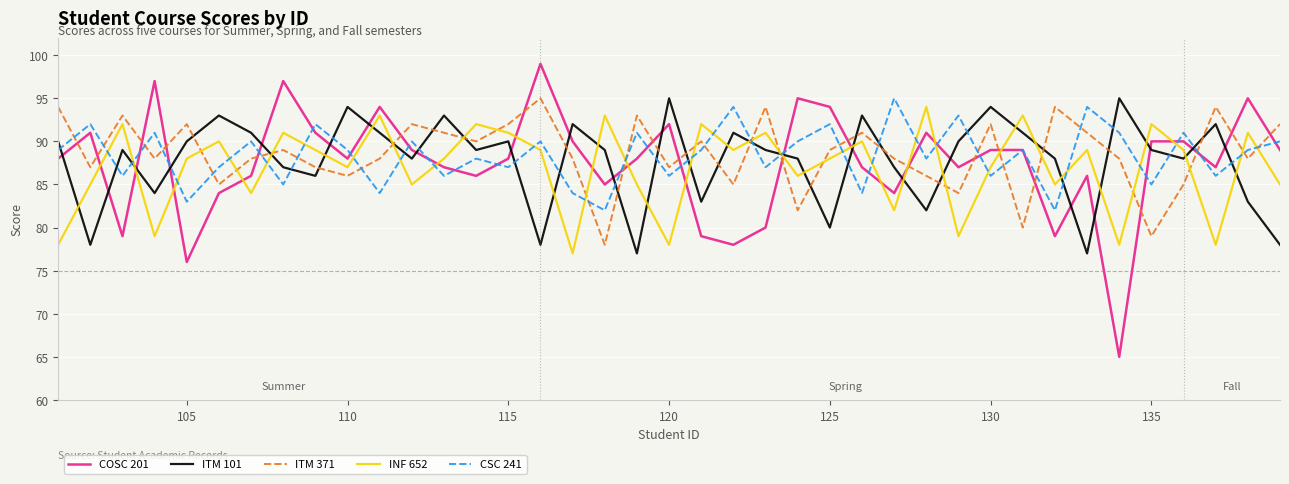

What is the lowest value of the INF 652 series?

77